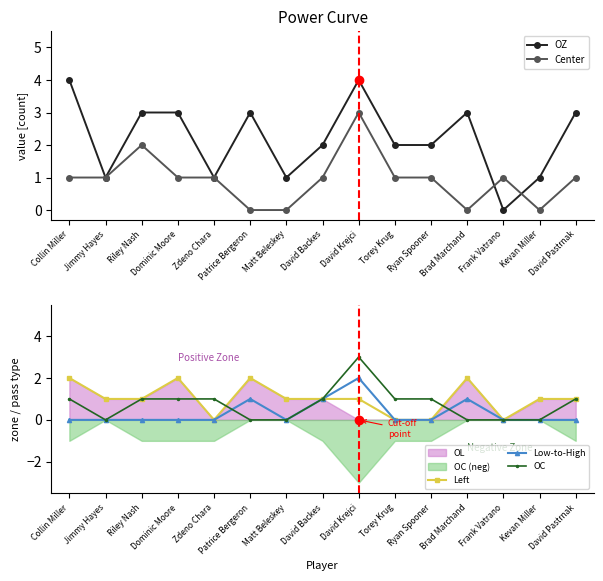

Which series changed the most between Jimmy Hayes and Riley Nash?

OZ